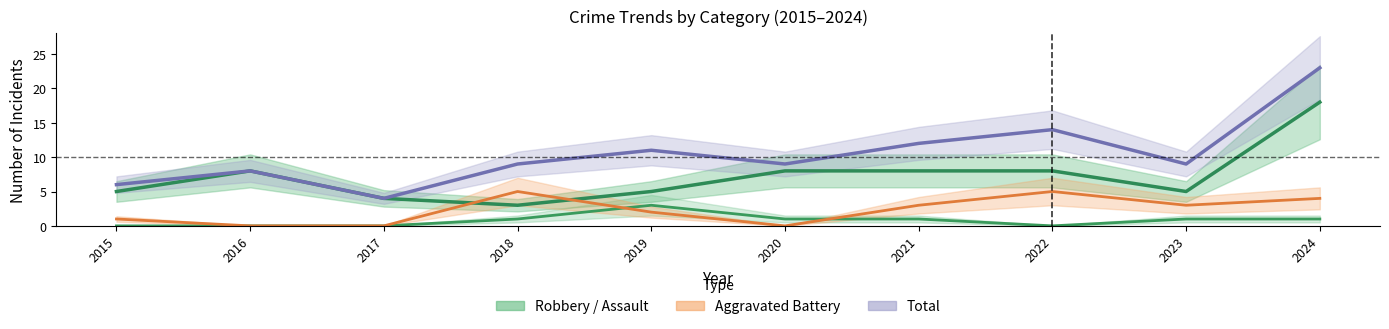

The Robbery series shows 5 at 2015. True or false?

True